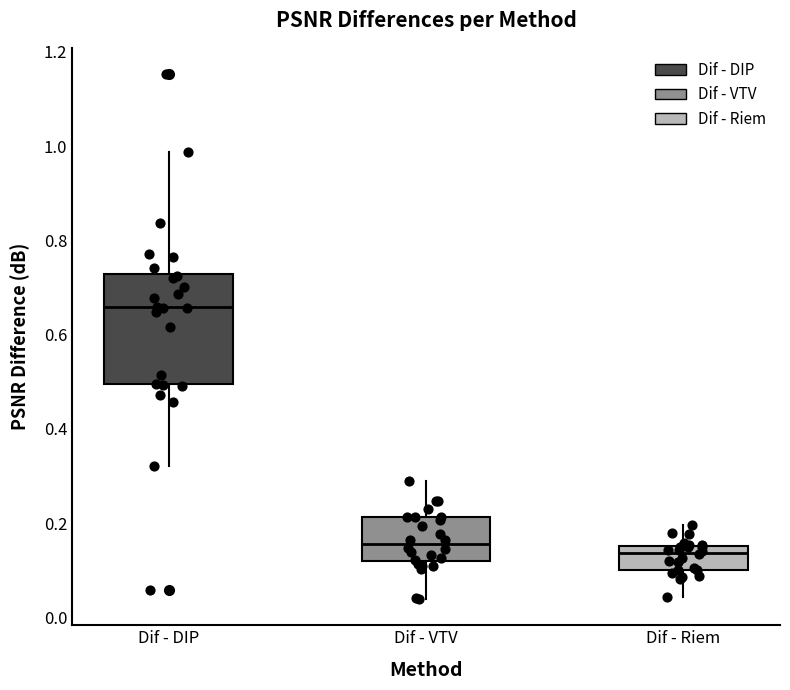

Which box is the tallest, from its lower edge to its upper edge?

Dif - DIP